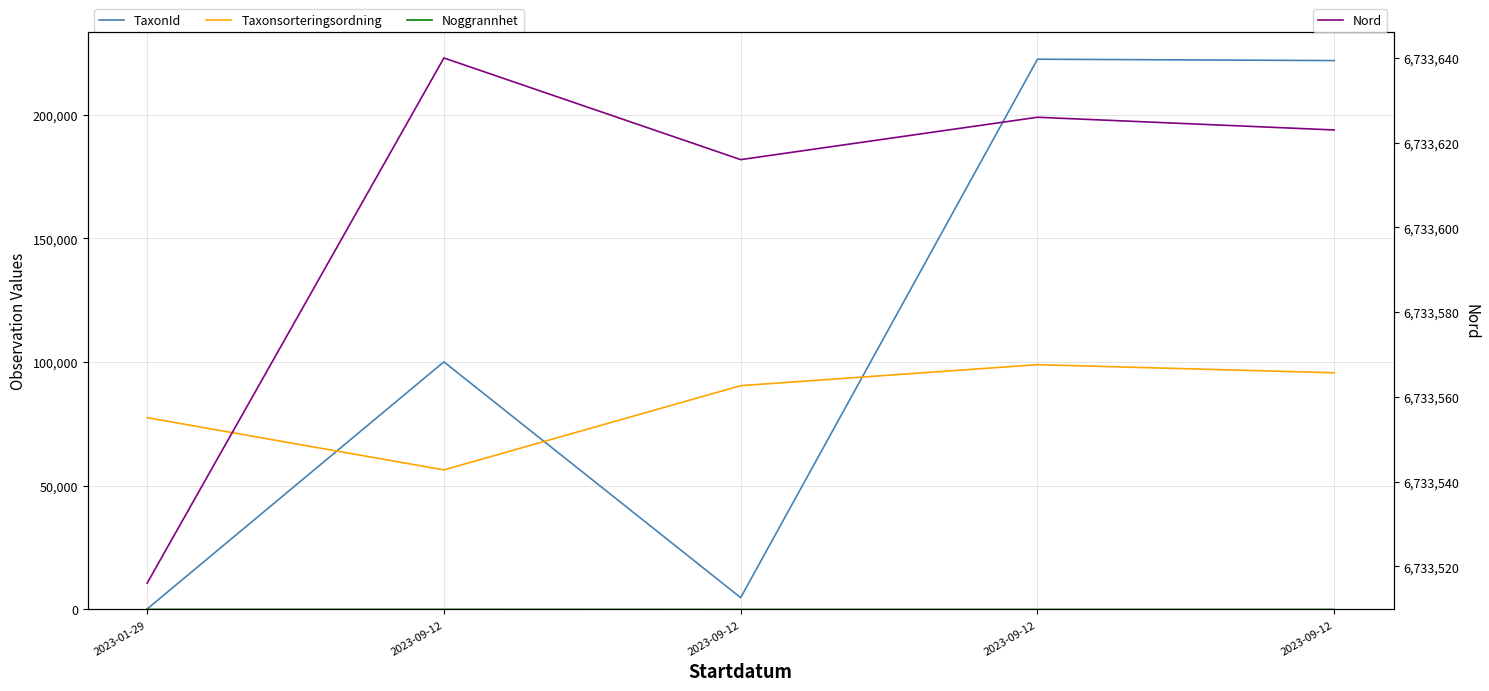

List the labels in order of Nord value, largest first.

2023-09-12, 2023-09-12, 2023-09-12, 2023-09-12, 2023-01-29